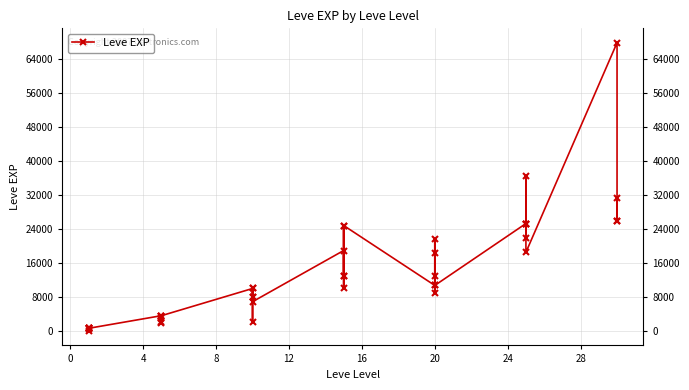

How many categories are shown in the chart?

40